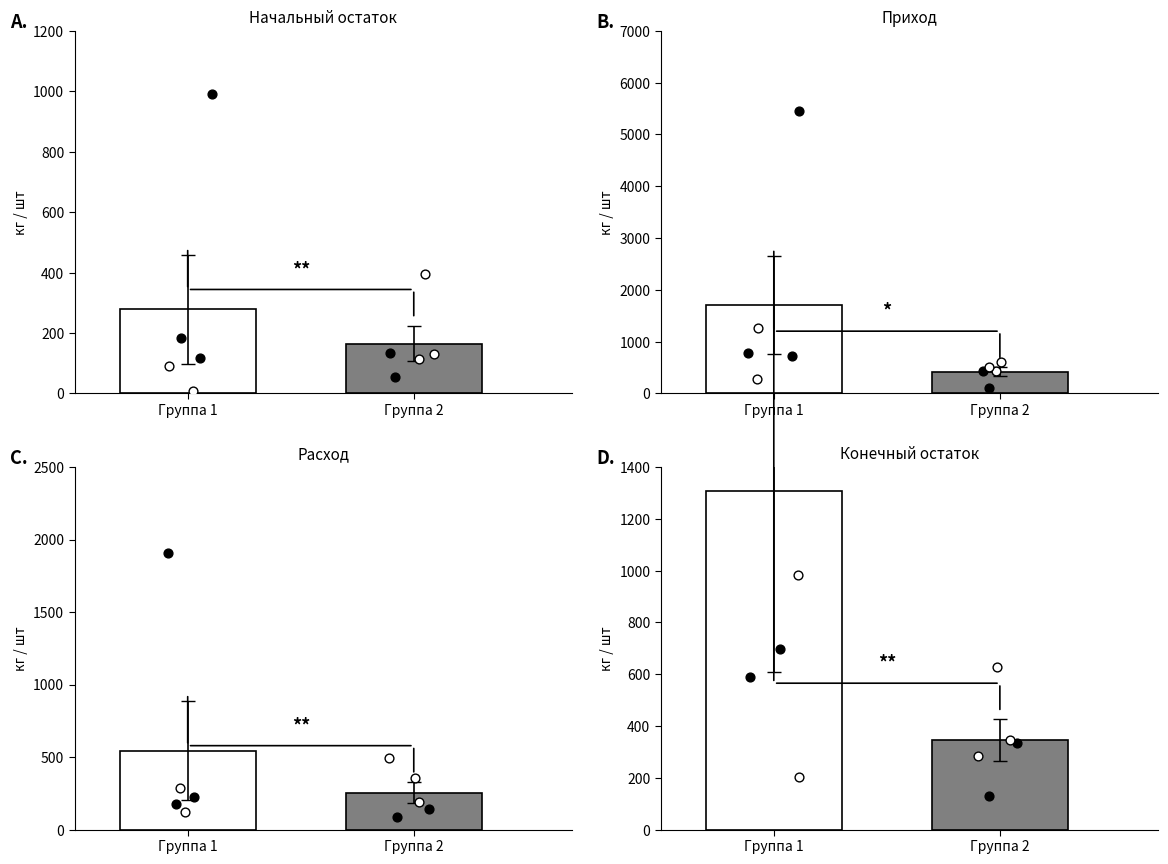

Which series has the largest total across all categories?

Приход